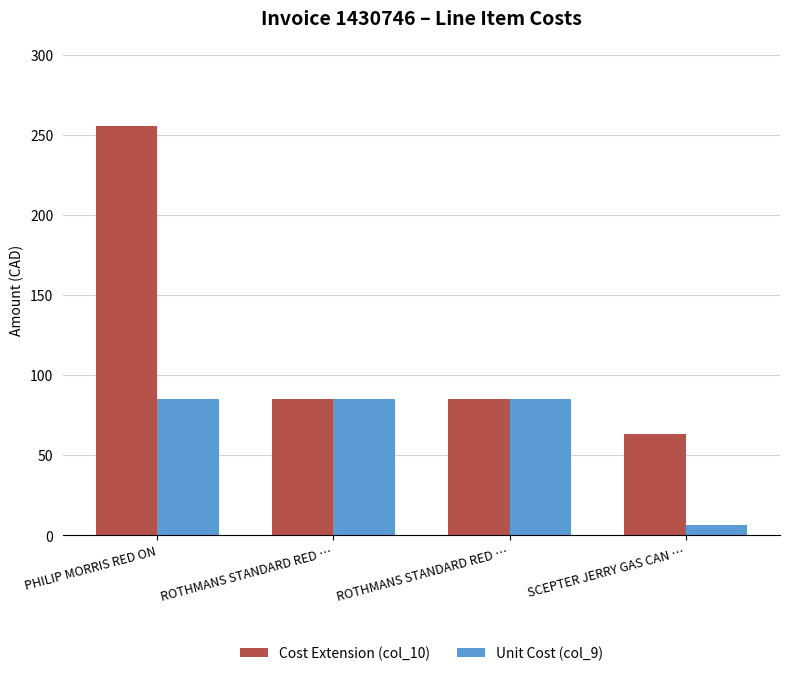

Are the bars horizontal?

No